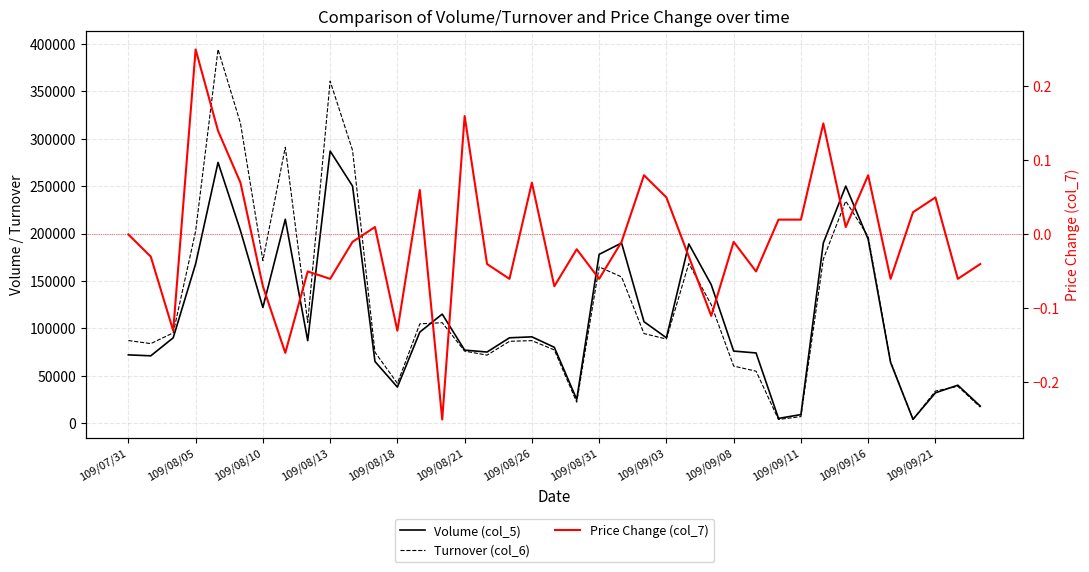

What is the approximate value of Volume (col_5) at 16?

75000.0